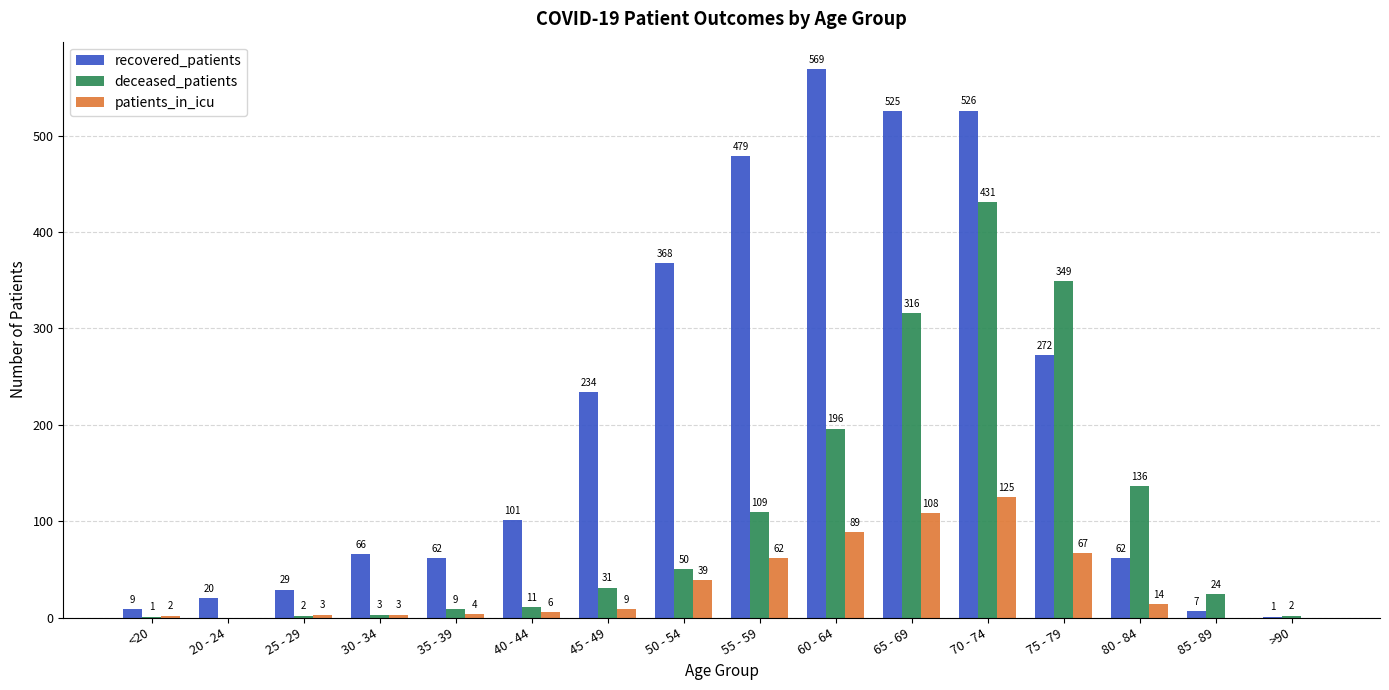

How many data points does each series have?

16